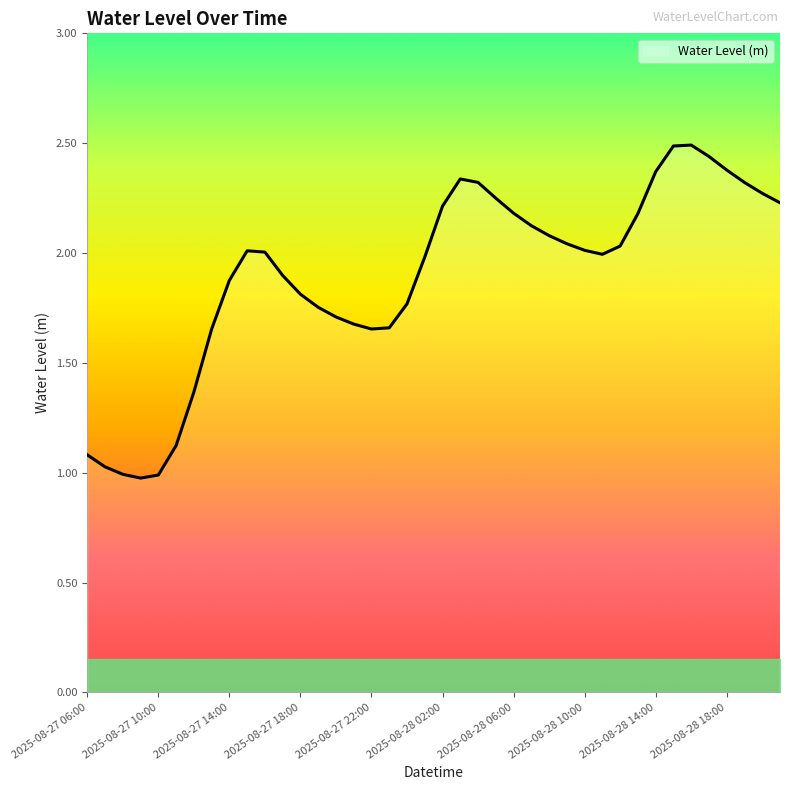

What is the difference between the maximum and minimum values?

1.5